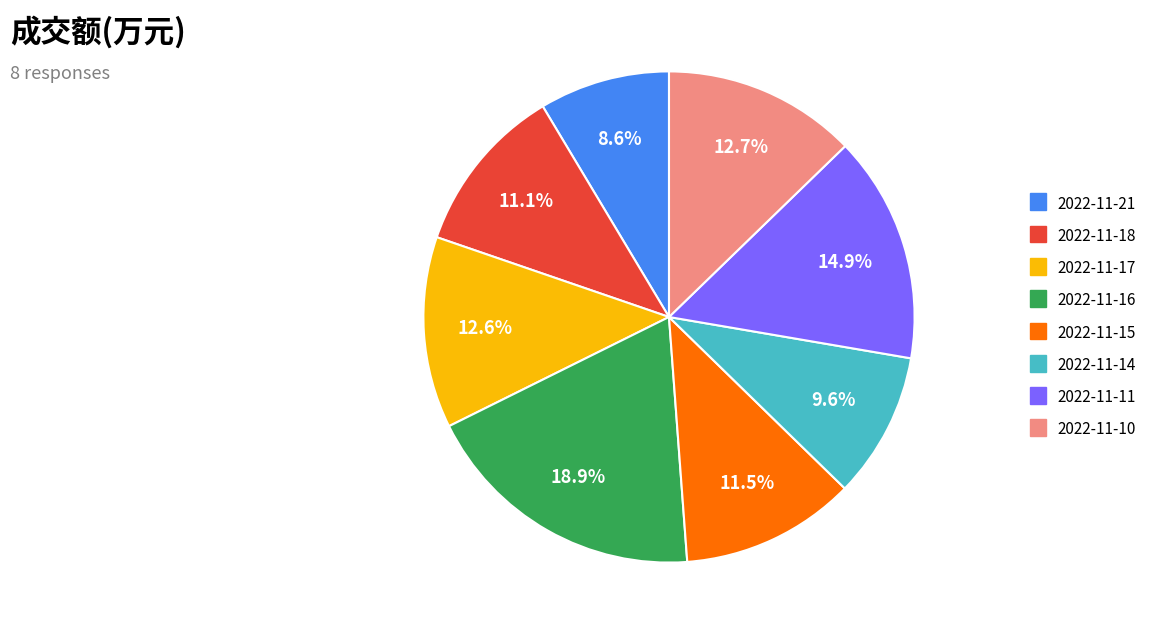

What percentage is the 2022-11-21 slice, to the nearest percent?

9%